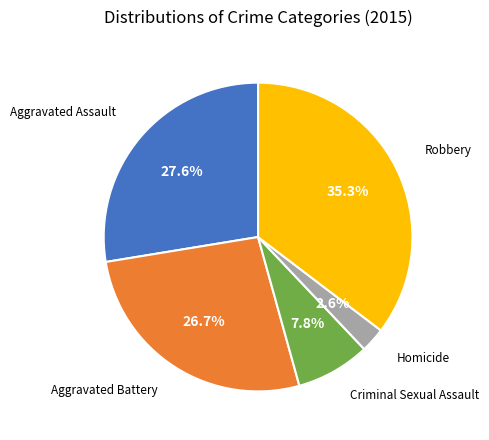

How many slices are in this pie chart?

5